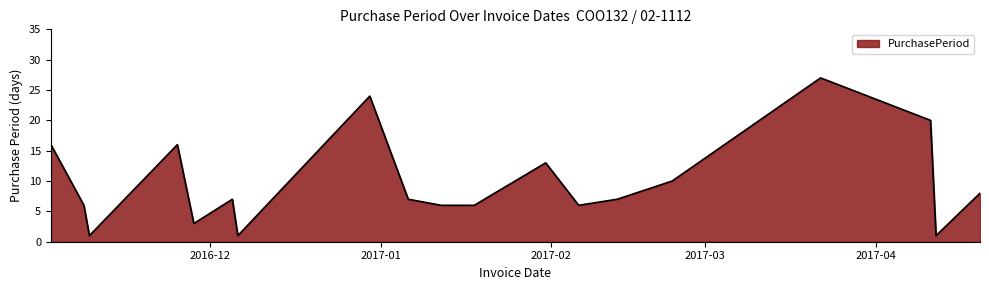

What is the difference between the maximum and minimum values?

26